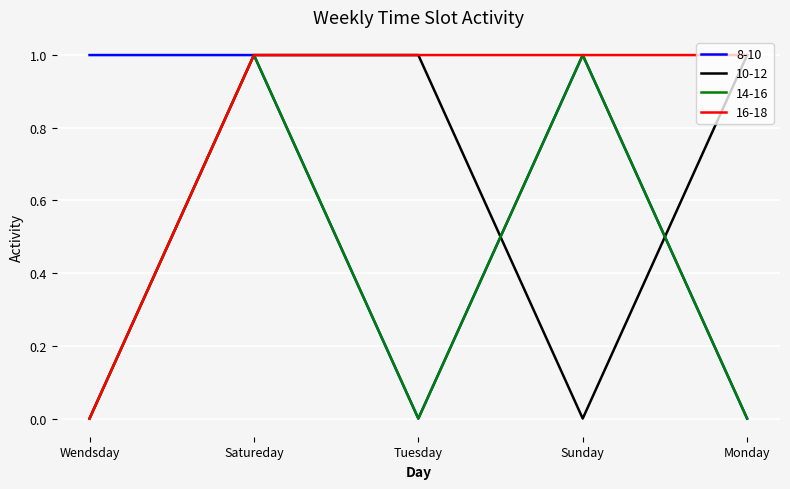

The value of 10-12 at Satureday is 1. True or false?

True